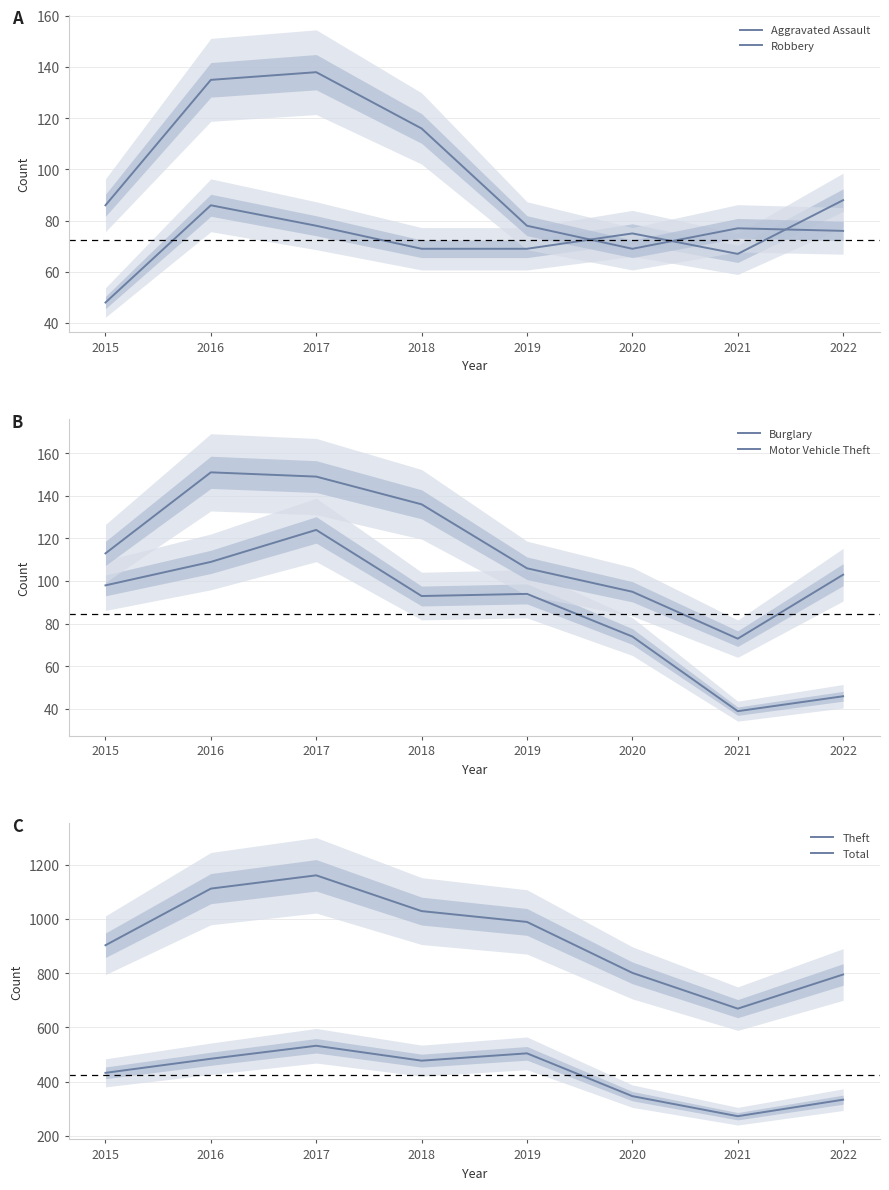

Reading right to left, transcribe all the data shown in this chart.

Aggravated Assault: 88	67	75	69	69	78	86	48
Robbery: 76	77	69	78	116	138	135	86
Burglary: 46	39	74	94	93	124	109	98
Motor Vehicle Theft: 103	73	95	106	136	149	151	113
Theft: 333	272	346	504	477	532	484	432
Total: 795	669	801	989	1029	1161	1112	903